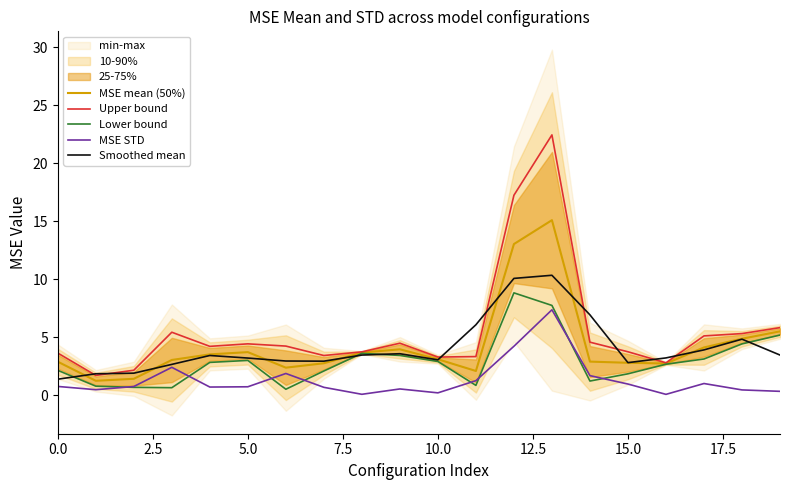

What is the minimum value for Upper bound?

1.7